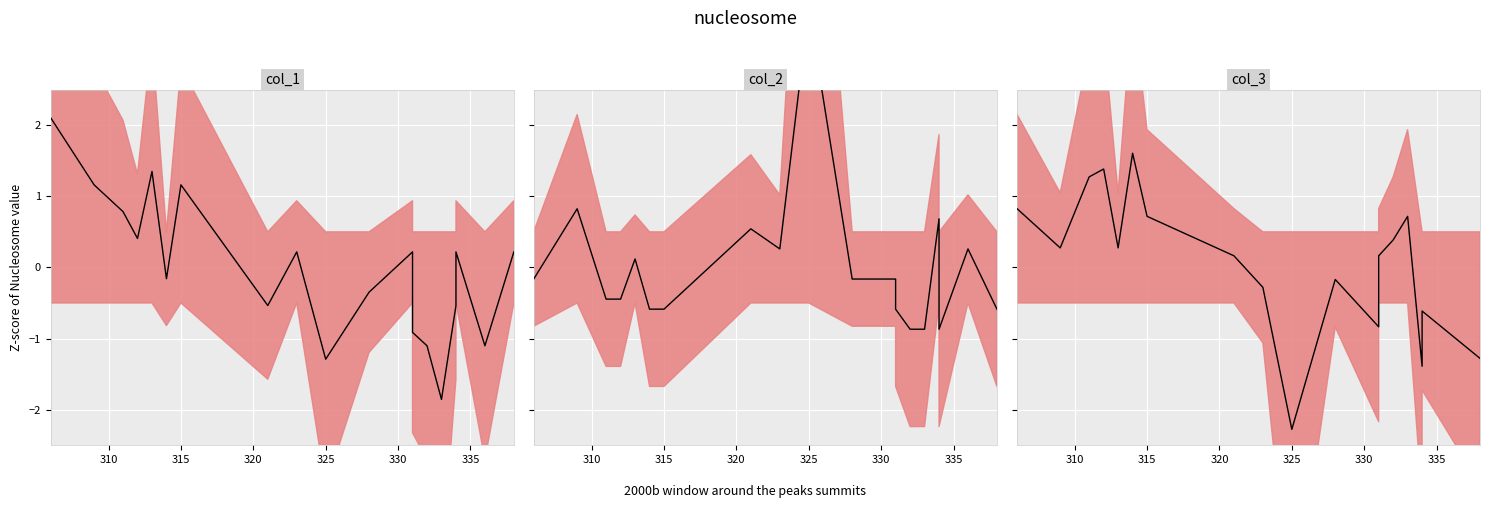

In col_3_line, how many points are lower than both neighbors (excluding endpoints)?

5